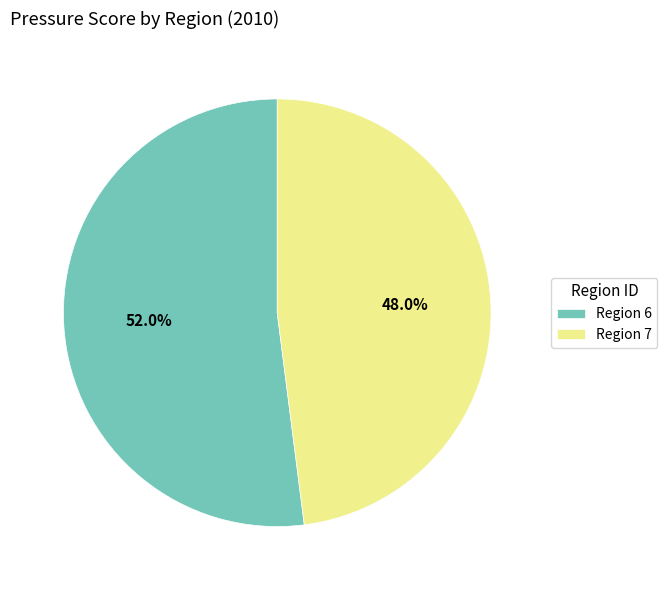

Is there any slice that represents more than half of the pie?

Yes